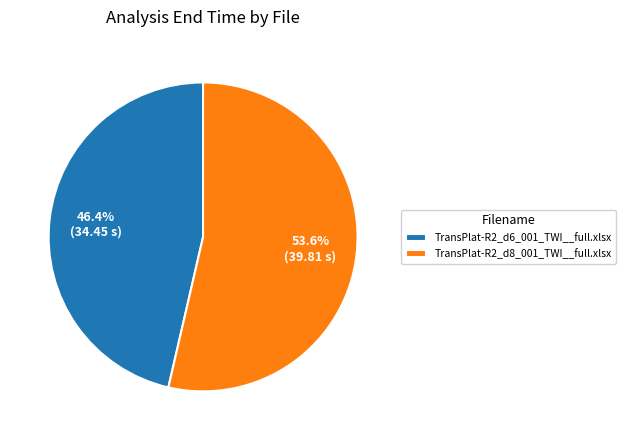

What is the total percentage of TransPlat-R2_d6_001_TWI__full.xlsx and TransPlat-R2_d8_001_TWI__full.xlsx?

100.0%